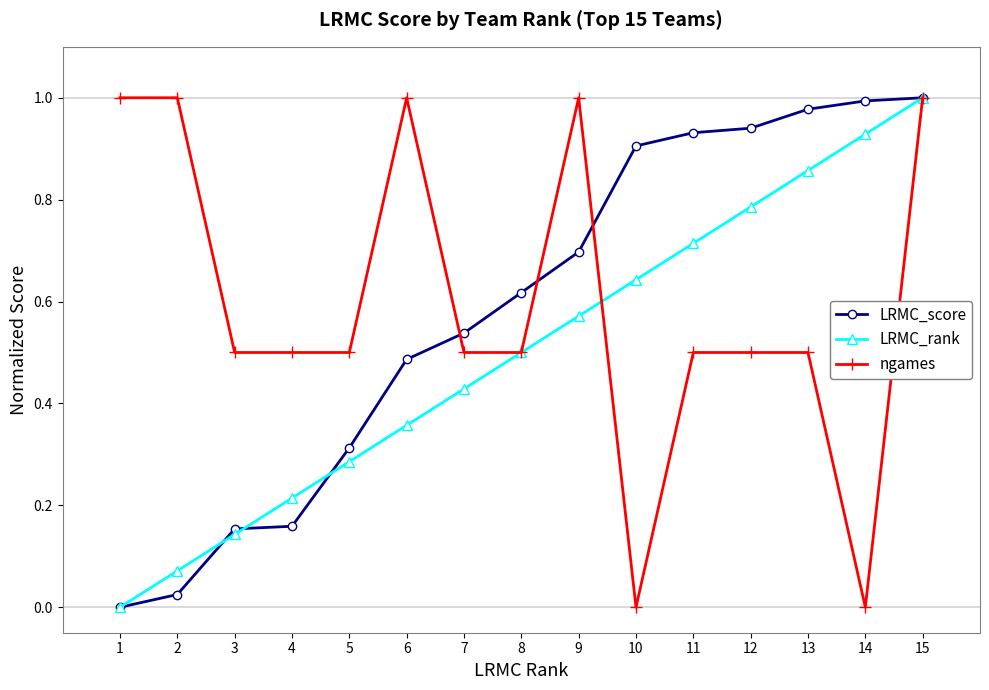

True or false: LRMC_rank has more than 1 interior local peaks.

False